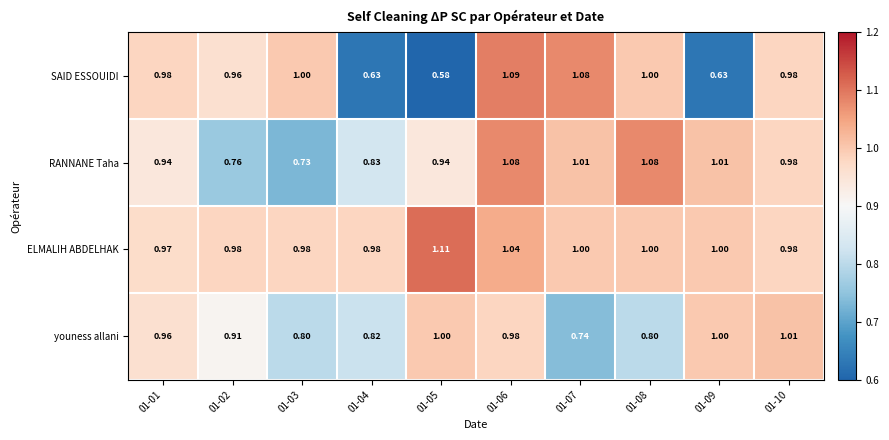

Which series has the widest spread of values?

SAID ESSOUIDI